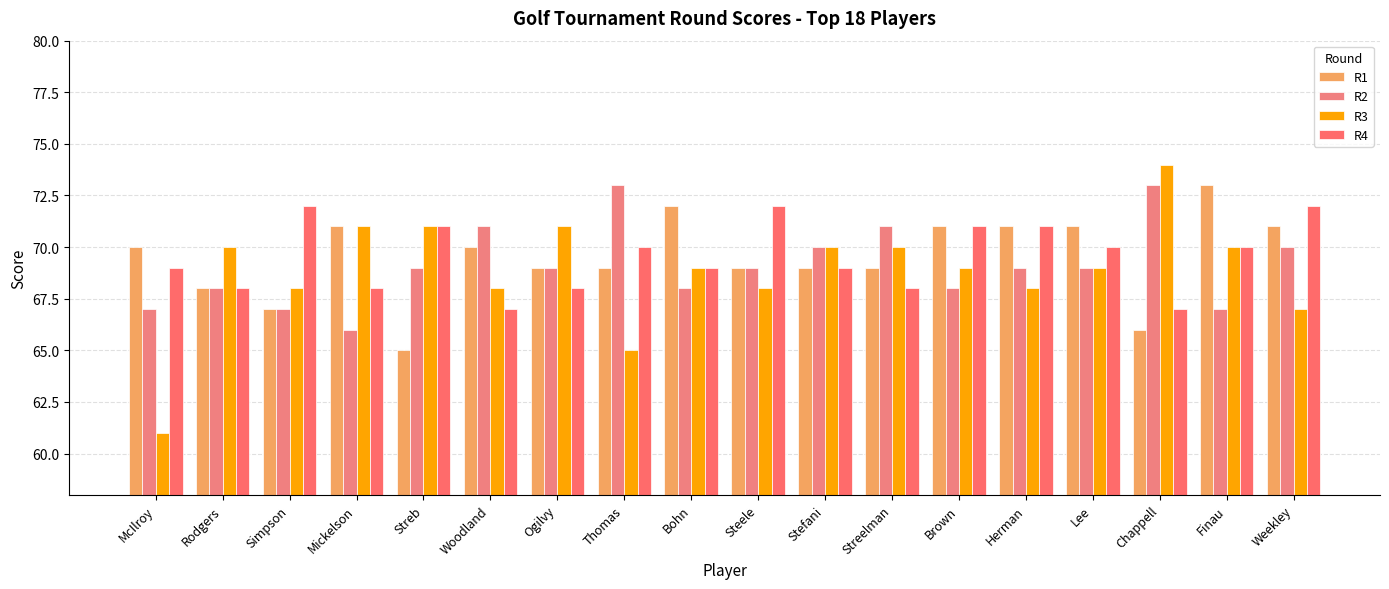

What is the label of the 4th bar from the right?

Lee